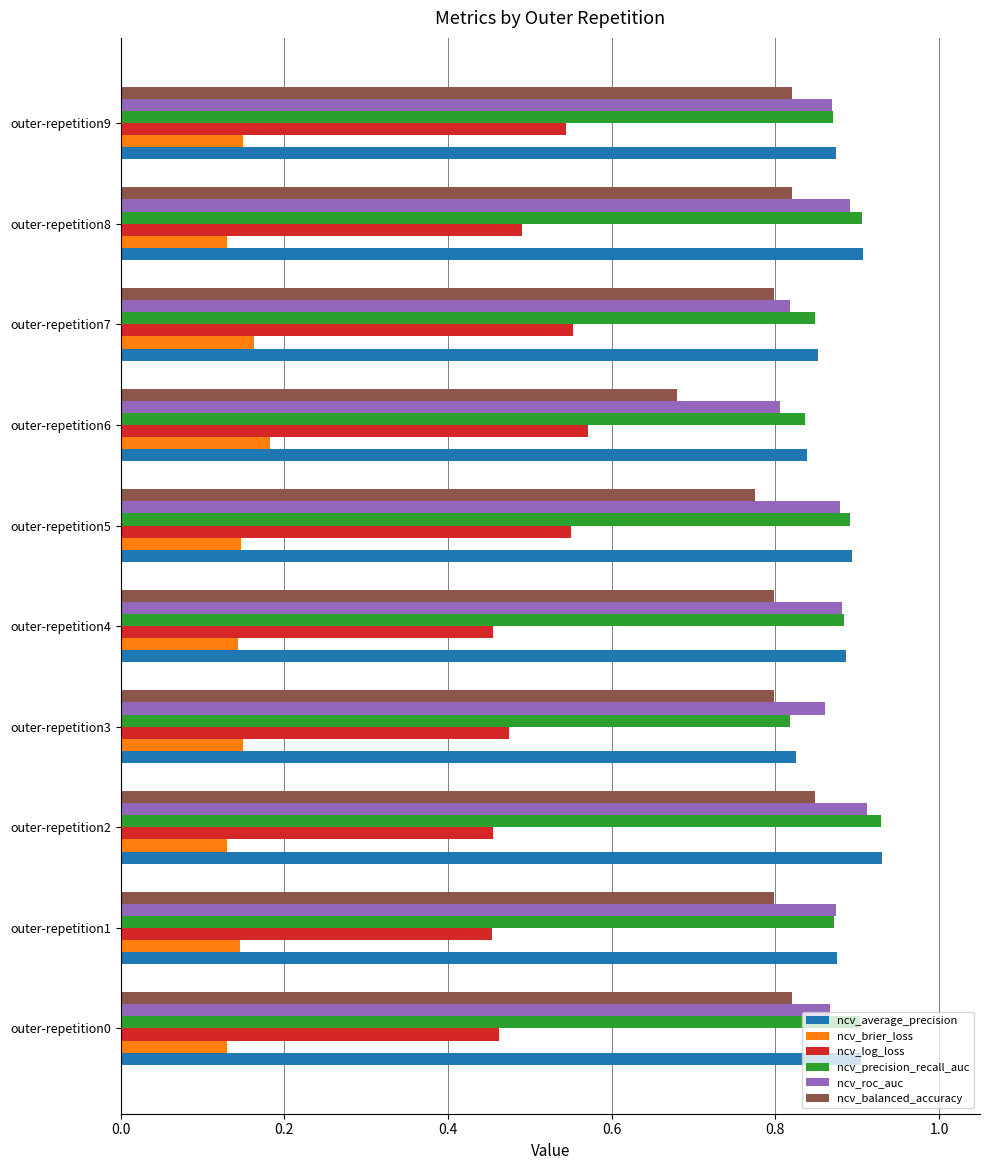

Which category has the highest value in the ncv_average_precision series?

outer-repetition2